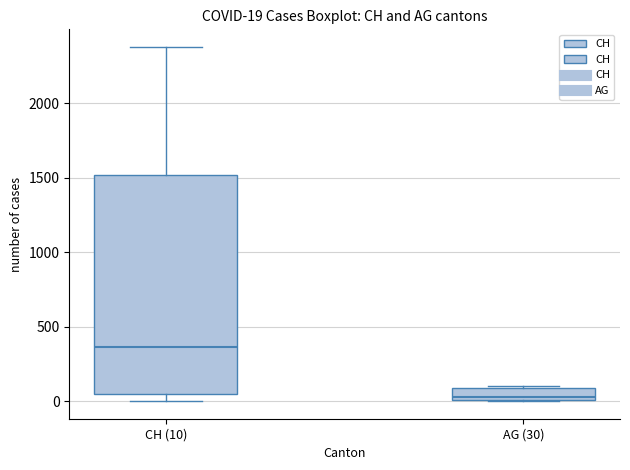

Which box is the tallest, from its lower edge to its upper edge?

CH (10)